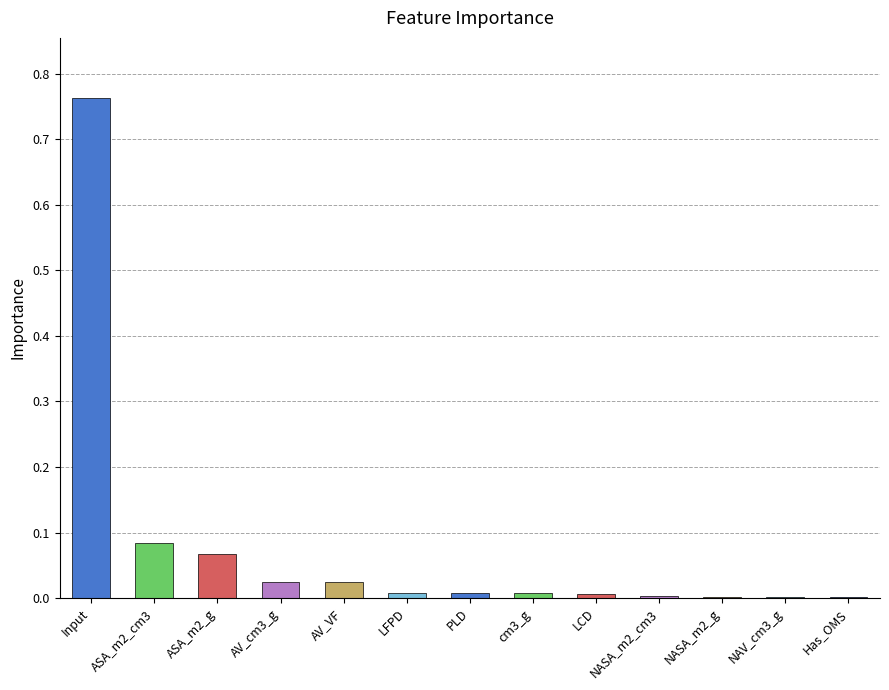

Which category has the highest value across all series?

Input